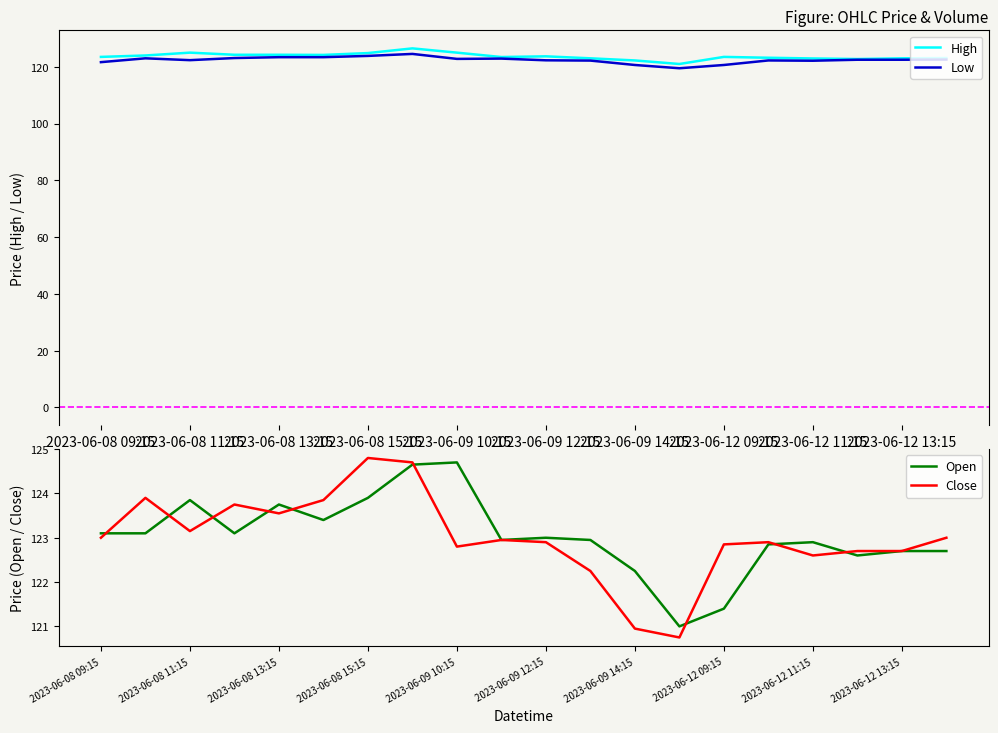

Is this an area chart (filled region under the line)?

No